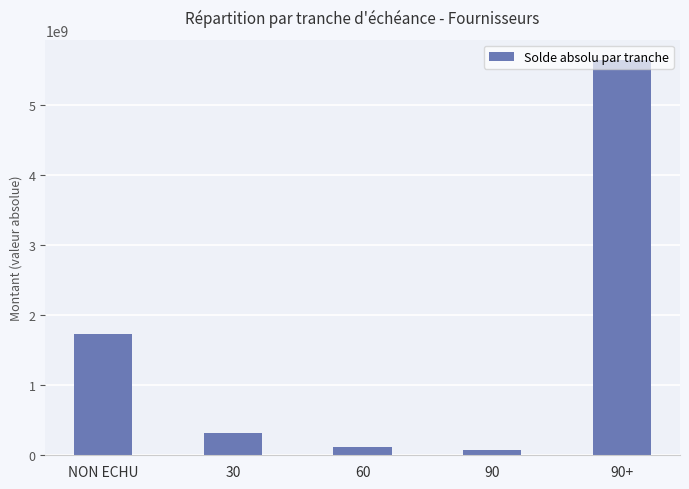

Does the chart contain stacked bars?

No